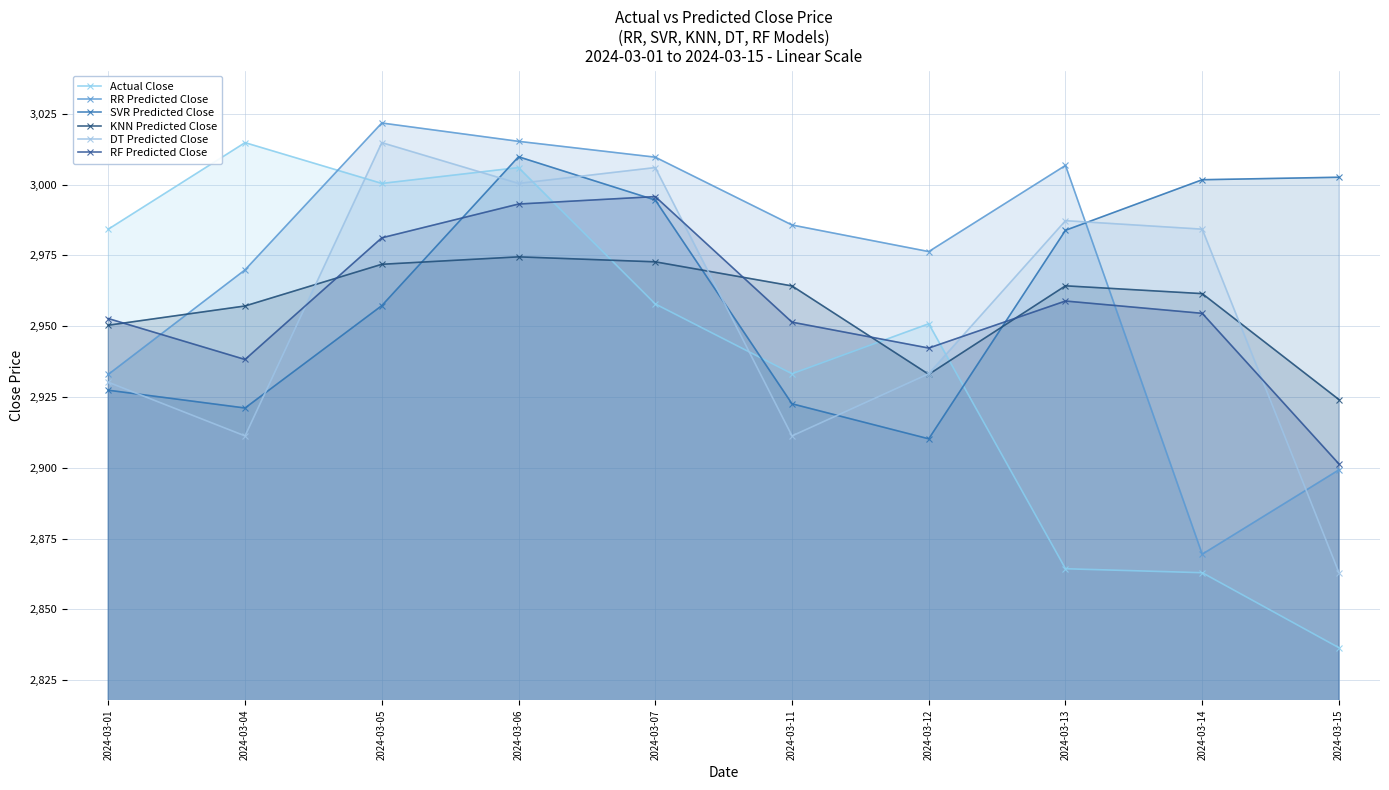

At which category does the chart reach its peak across all series?

2024-03-05